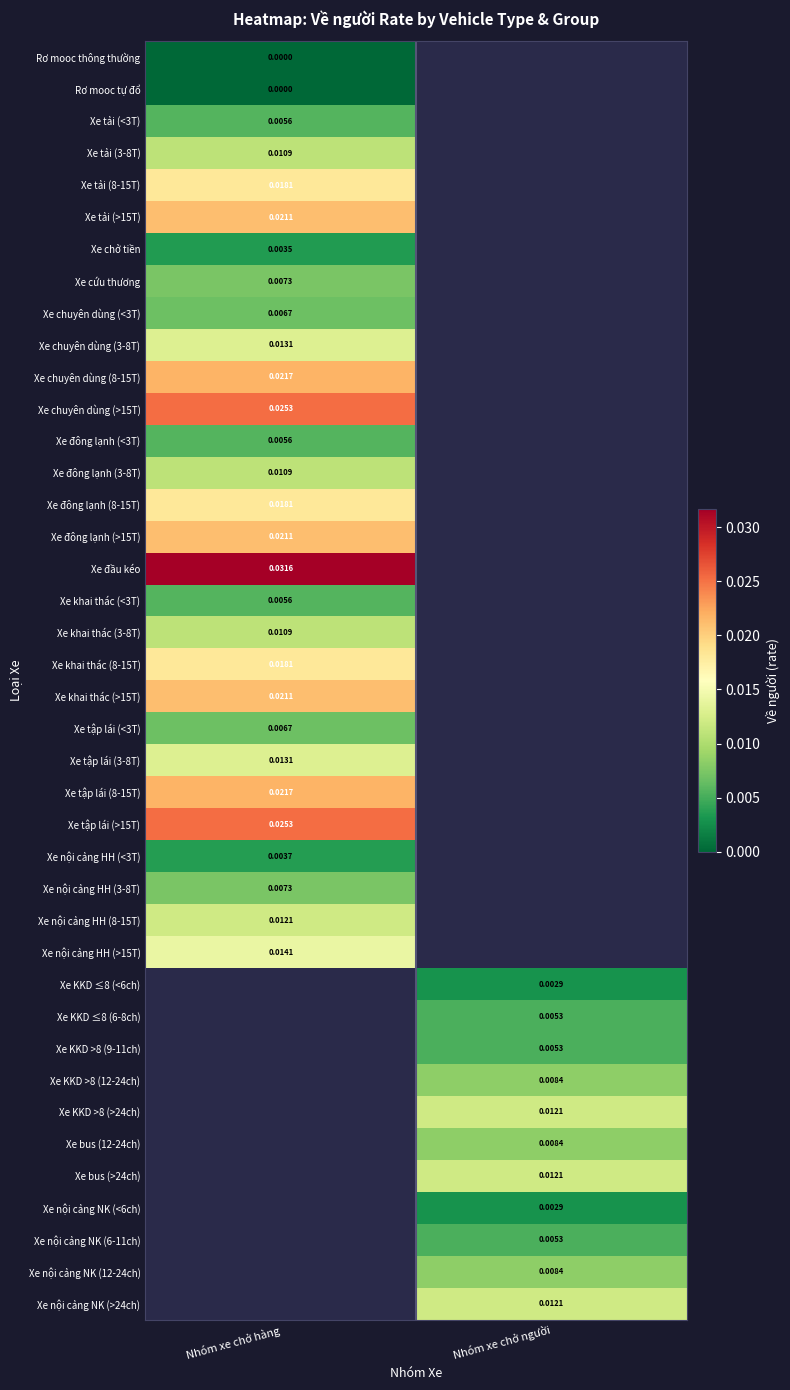

Is the value of Xe tập lái (<3T) at Nhóm xe chở hàng greater than the value of Xe nội cảng HH (>15T) at Nhóm xe chở hàng?

No